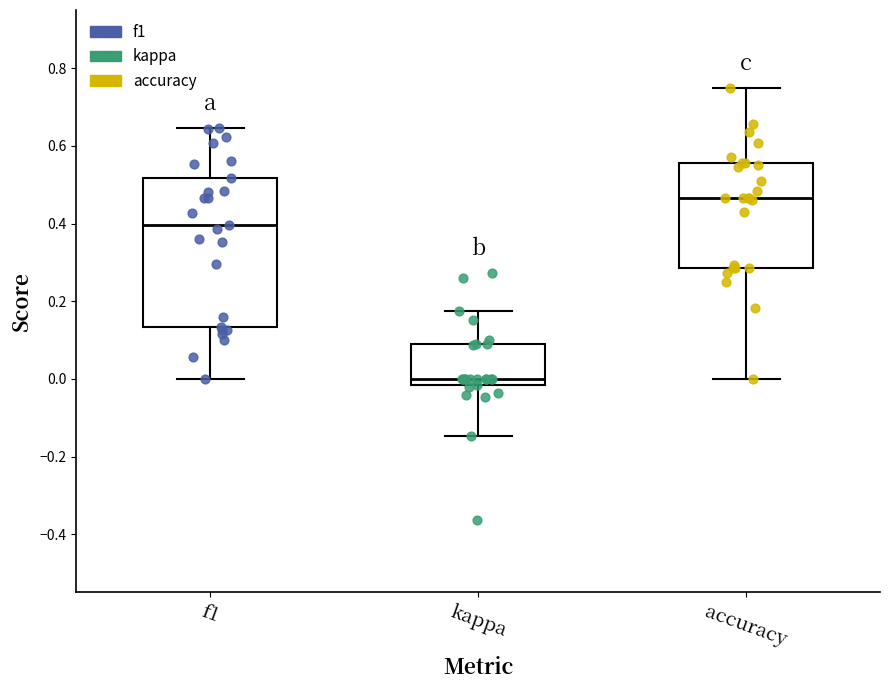

Reading left to right, read every box against the y-axis: the position of its median line, the range the box covers, and the ends of its whiskers. The values are not printed on the chart, so give them approximately, as read against the axis.

f1: median 0.40, box 0.14 to 0.52, whiskers 0.00 to 0.64
kappa: median 0.00, box -0.02 to 0.10, whiskers -0.14 to 0.18
accuracy: median 0.46, box 0.28 to 0.56, whiskers 0.00 to 0.76